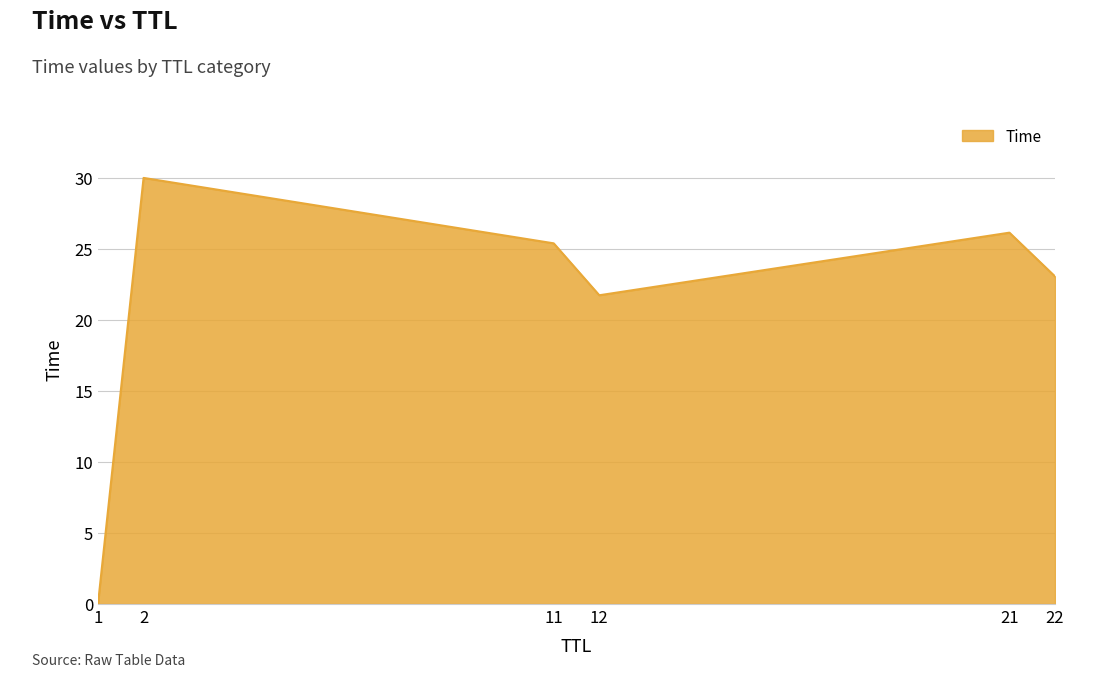

At which category does the data reach its first local peak?

2